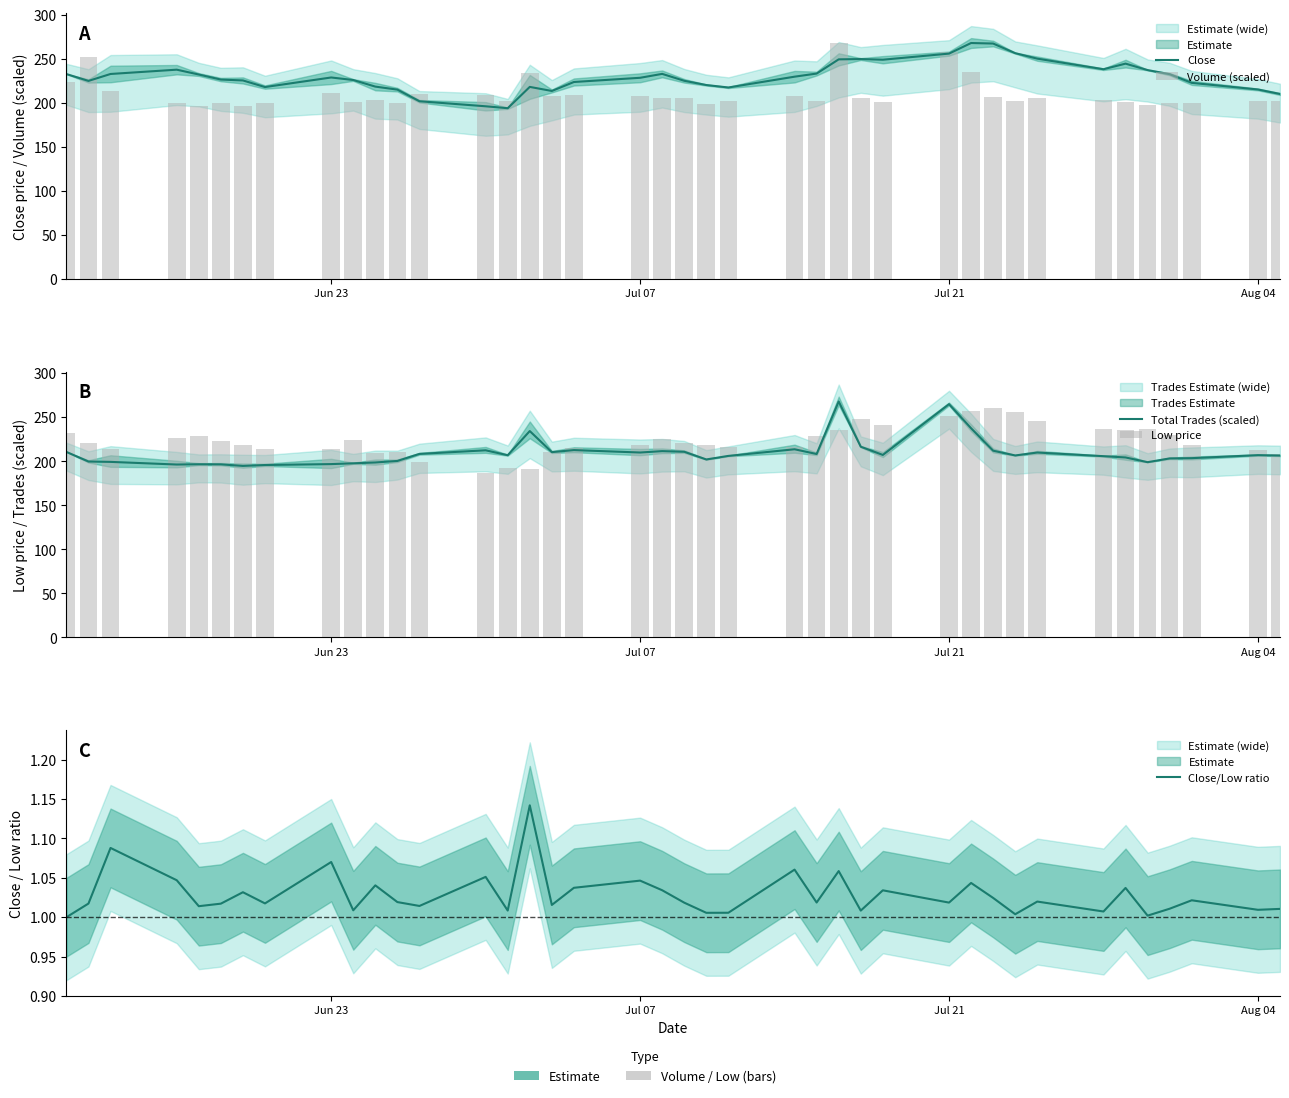

Is the value of Total Trades (scaled) at 35 greater than the value of Volume (scaled) at 37?

No